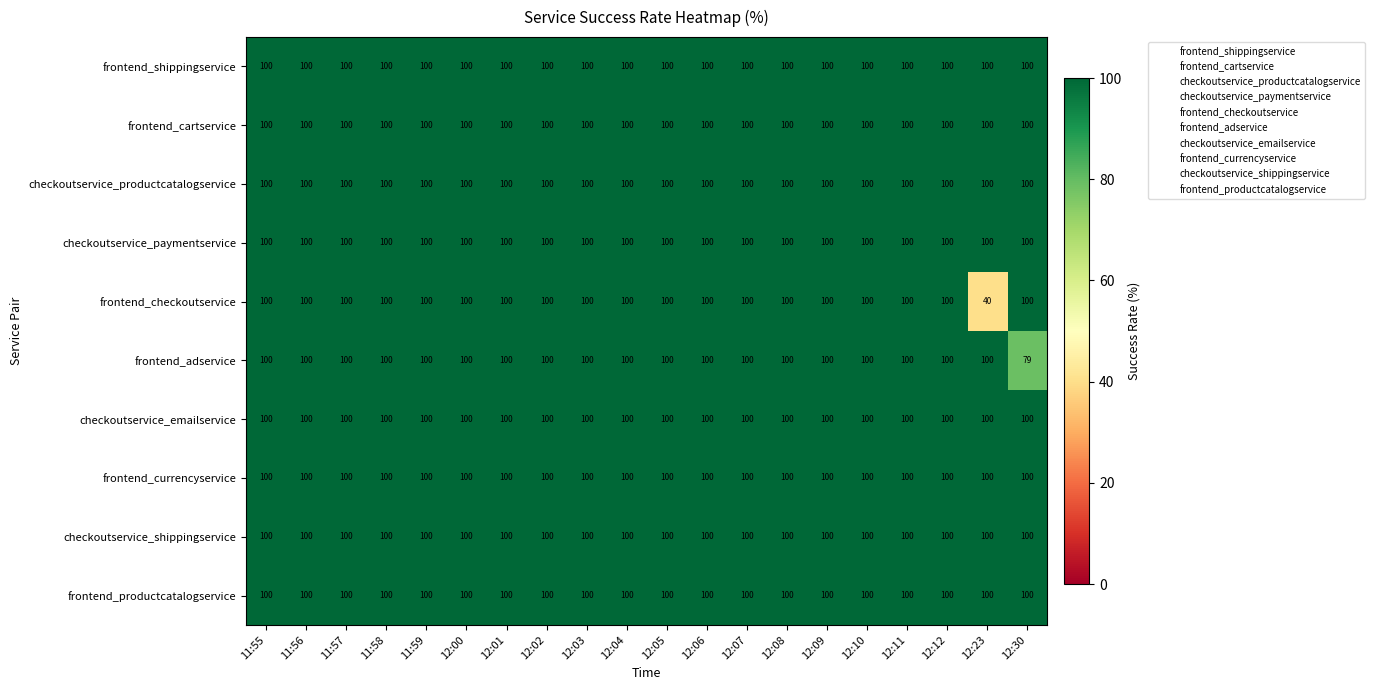

The value of frontend_adservice at 12:00 is 100. True or false?

True